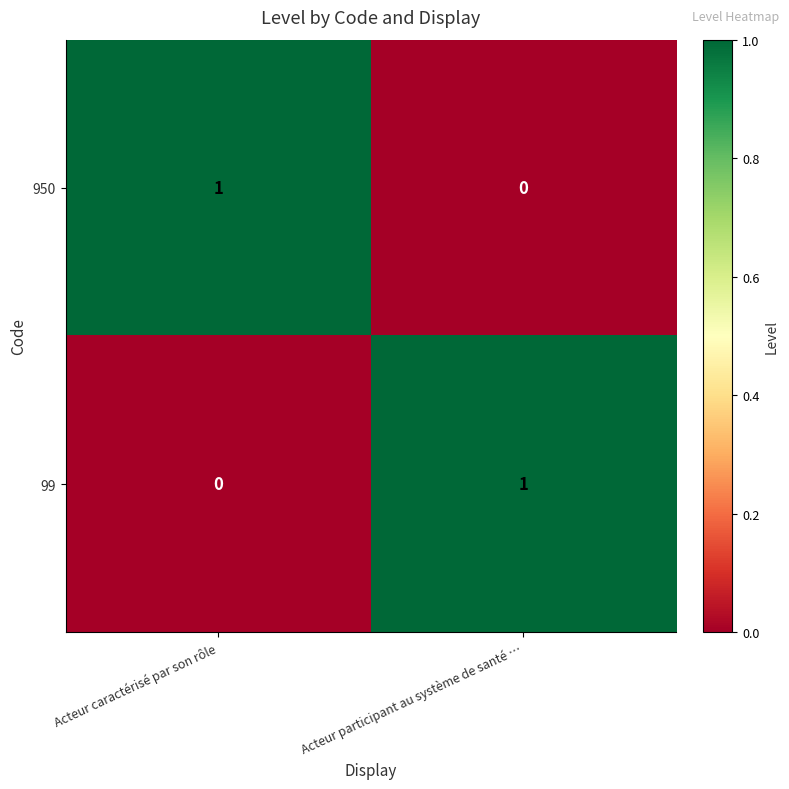

At Acteur caractérisé par son rôle, list the series in order from largest to smallest.

950, 99